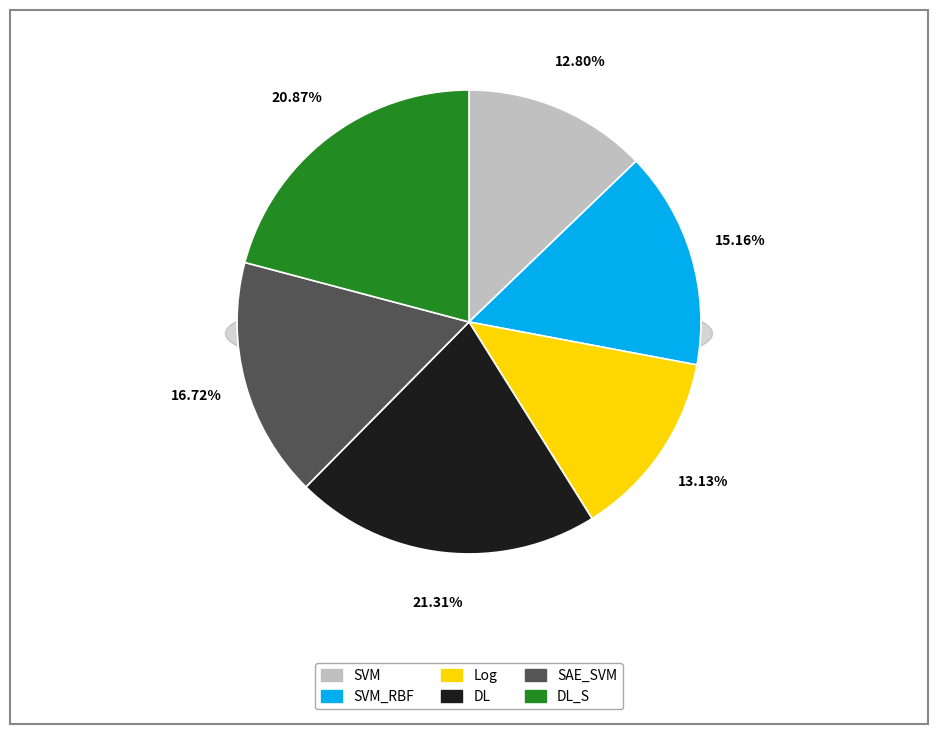

Which category has the smallest portion of the pie?

SVM